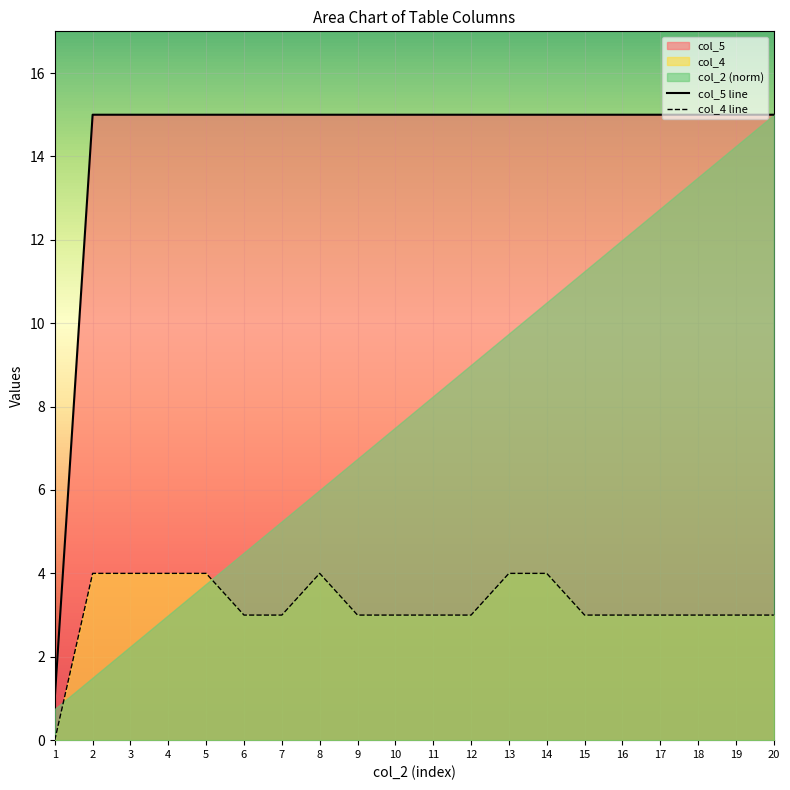

The col_4 line series shows 2 at 3. True or false?

False